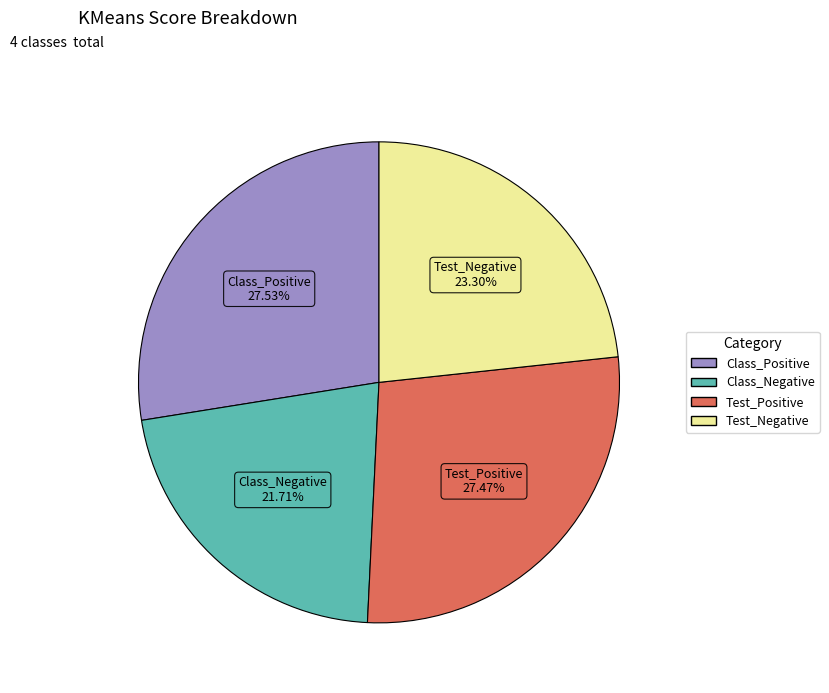

Which has a higher value, Class_Positive or Class_Negative?

Class_Positive